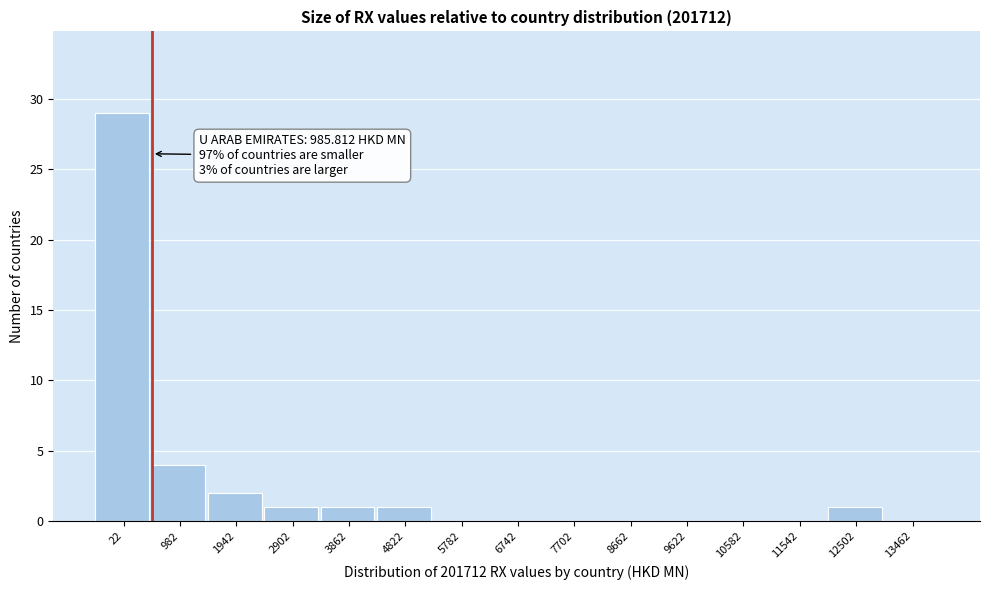

Reading left to right, list all the values displayed in this chart.

22=29	982=4	1942=2	2902=1	3862=1	4822=1	5782=0	6742=0	7702=0	8662=0	9622=0	10582=0	11542=0	12502=1	13462=0